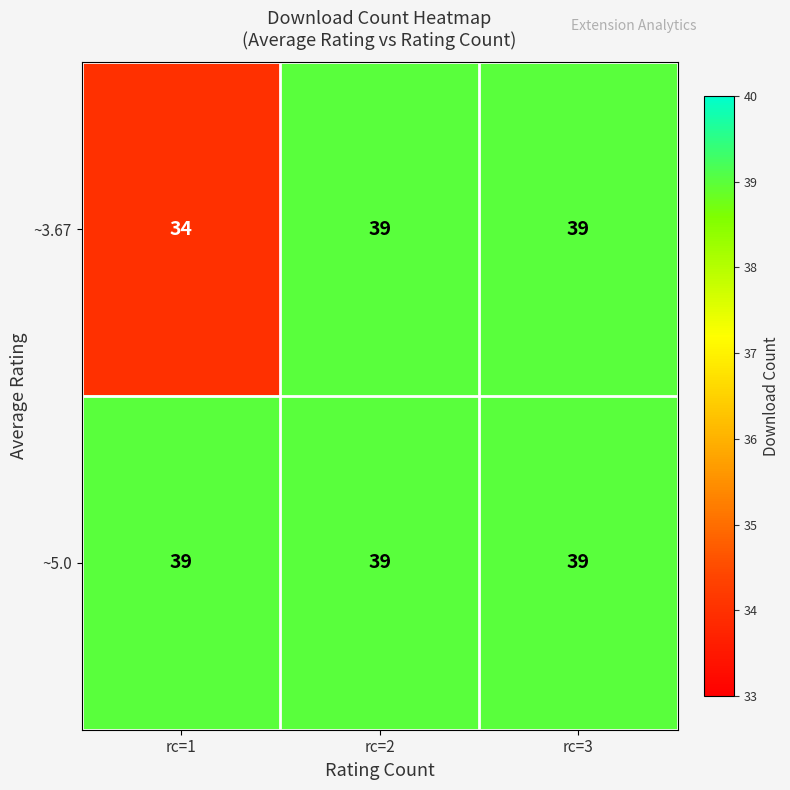

Which series changed the most between rc=1 and rc=3?

~3.67